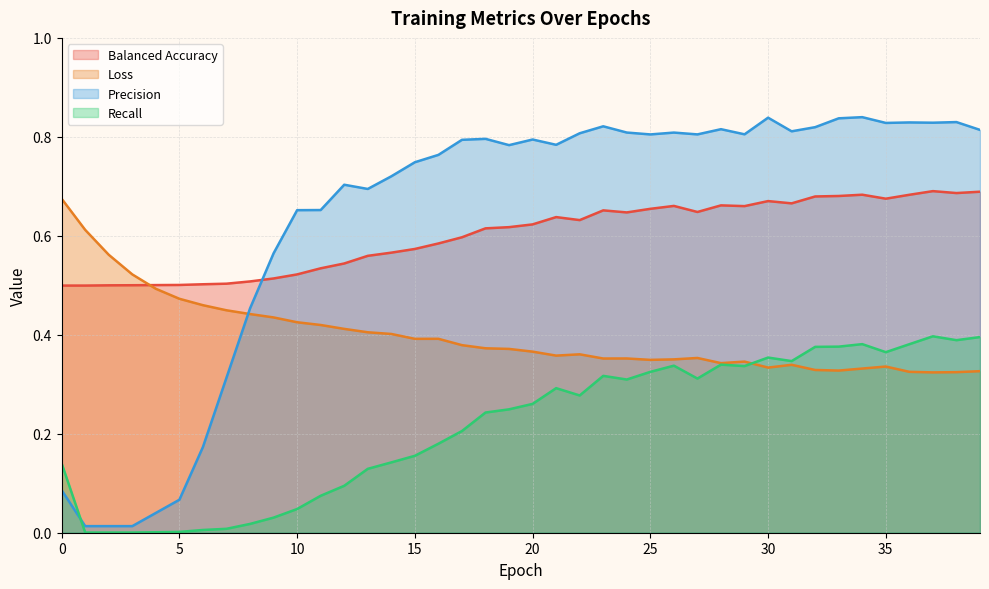

What are all the series names shown in the legend?

Balanced Accuracy, Loss, Precision, Recall